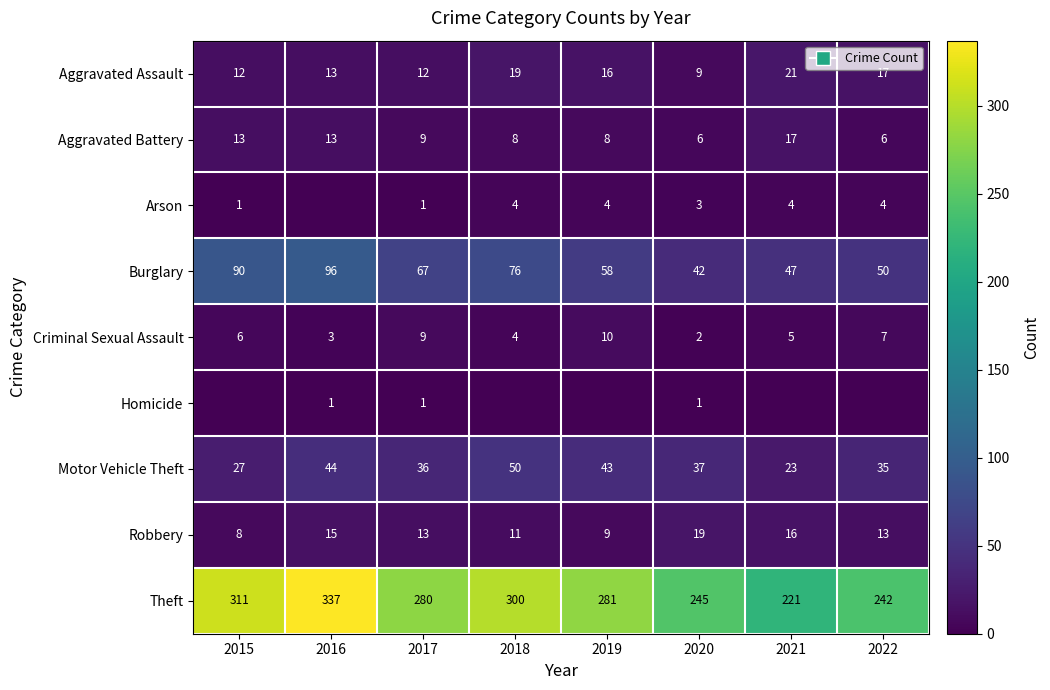

True or false: Theft has a value of 280 at 2017.

True